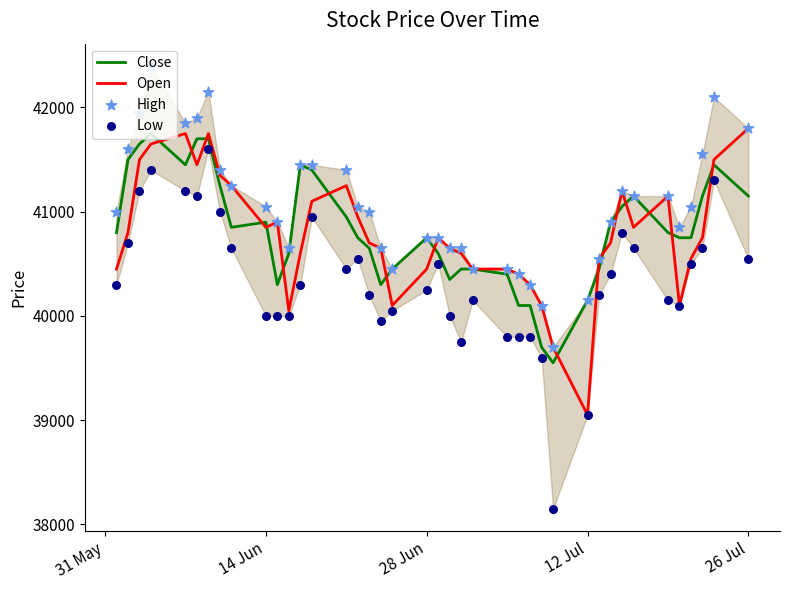

Which series has the largest Y range (max minus min)?

Low